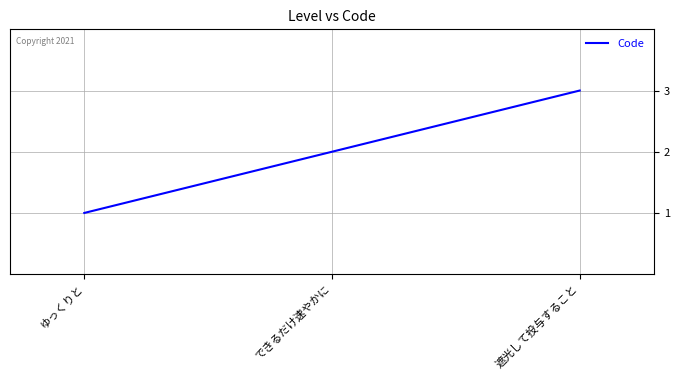

The value at ゆっくりと is 1. True or false?

True